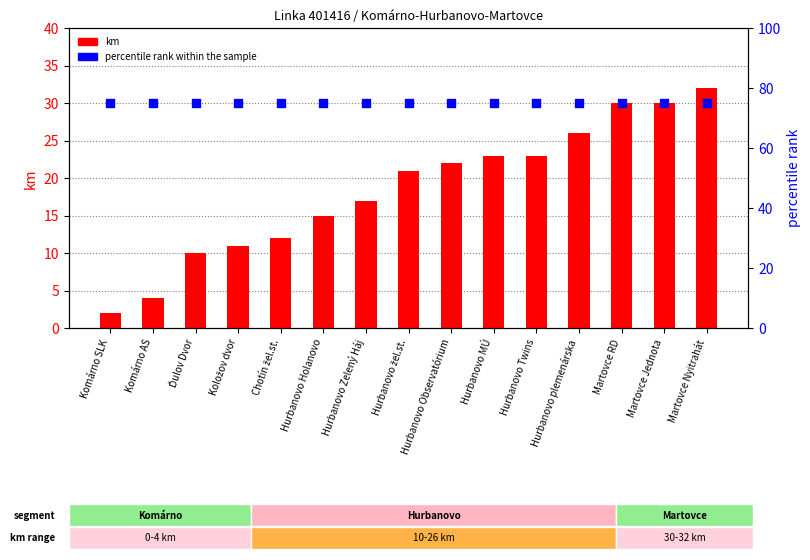

At which category is the sum across all series the highest?

Martovce Nyitrahát